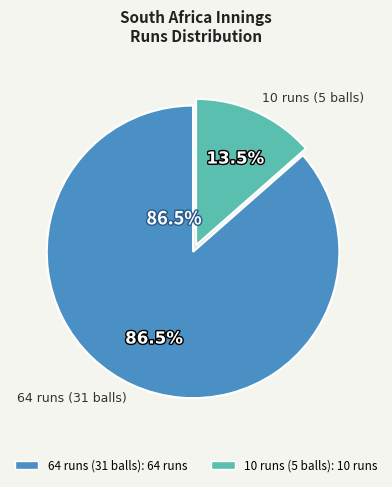

What percentage do 10 runs (5 balls) and 64 runs (31 balls) together represent?

100.0%